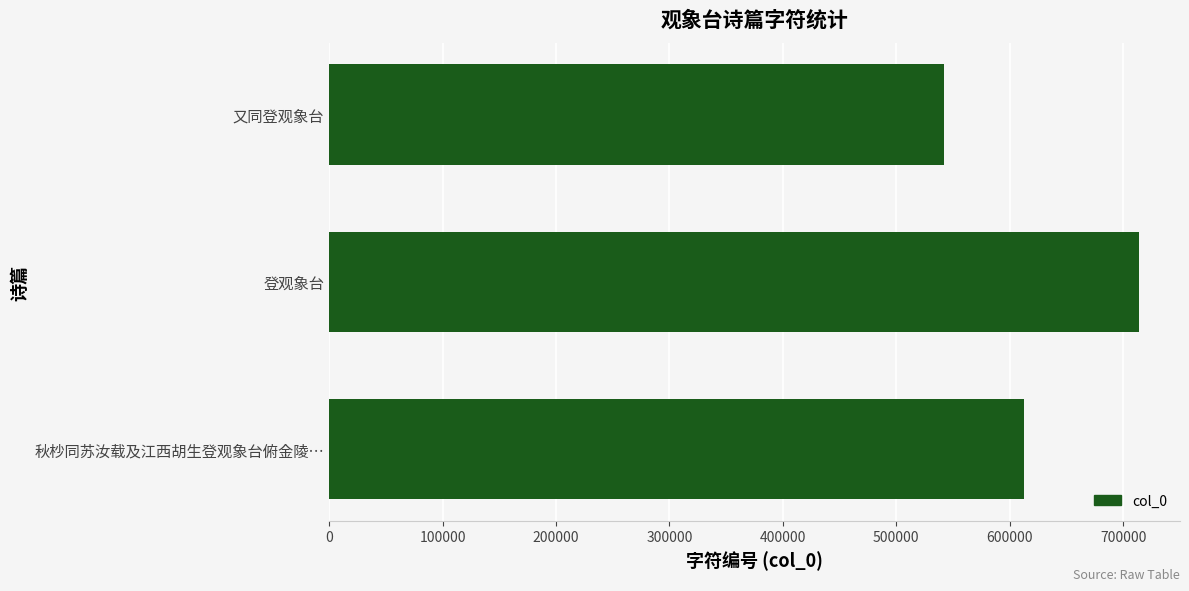

What is the approximate value at 秋杪同苏汝载及江西胡生登观象台俯金陵…, to the nearest 10?

612510